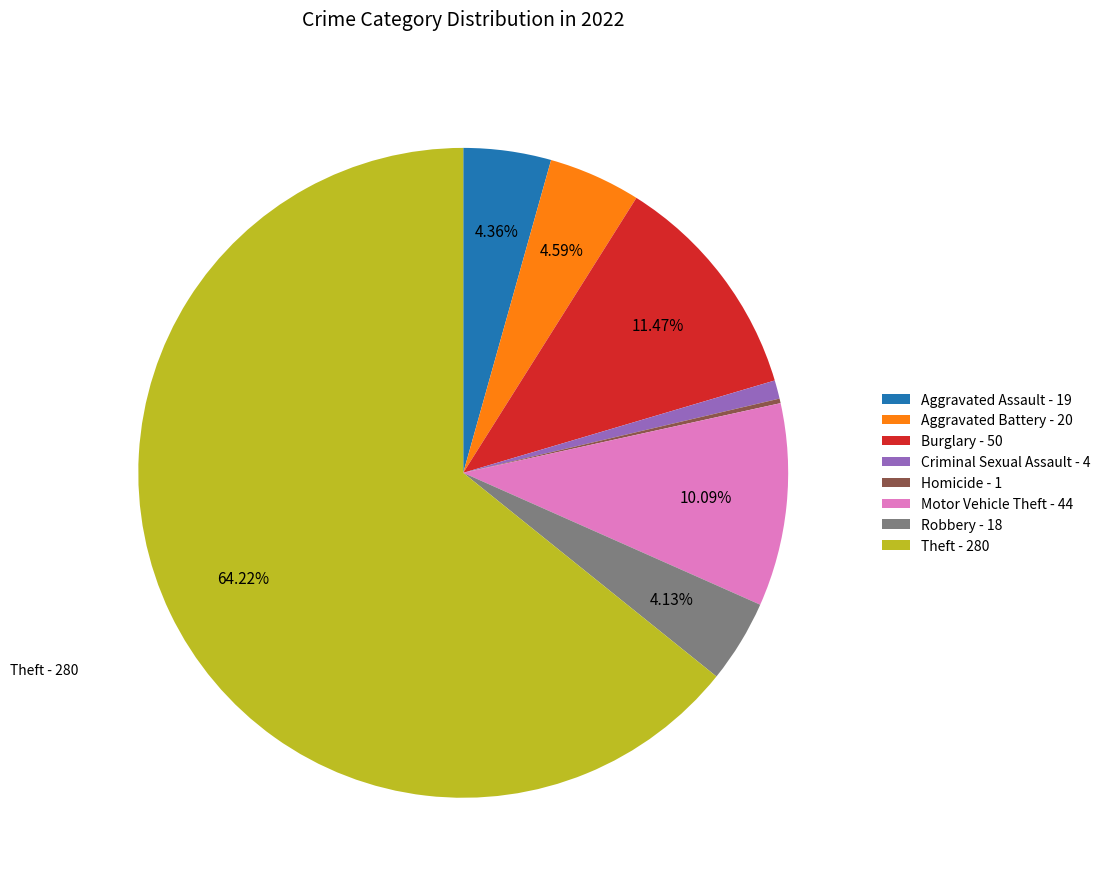

Is there any slice that represents more than half of the pie?

Yes